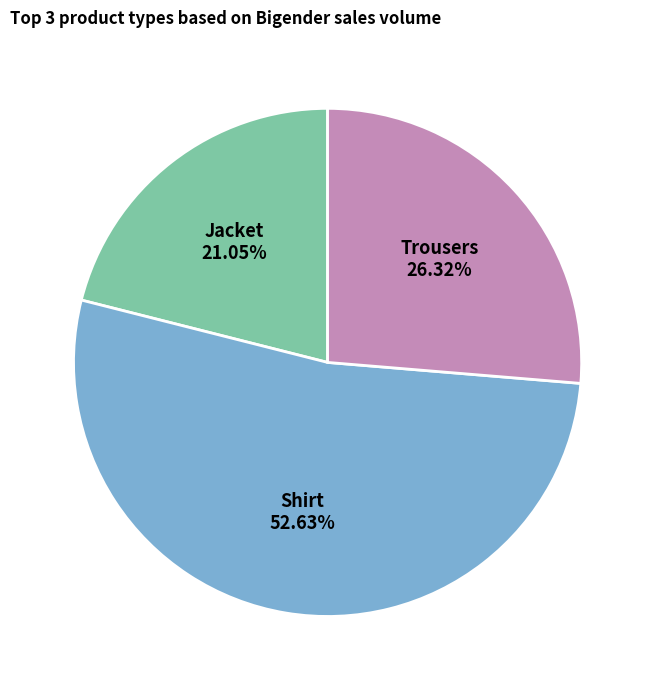

How many segments does this pie chart have?

3